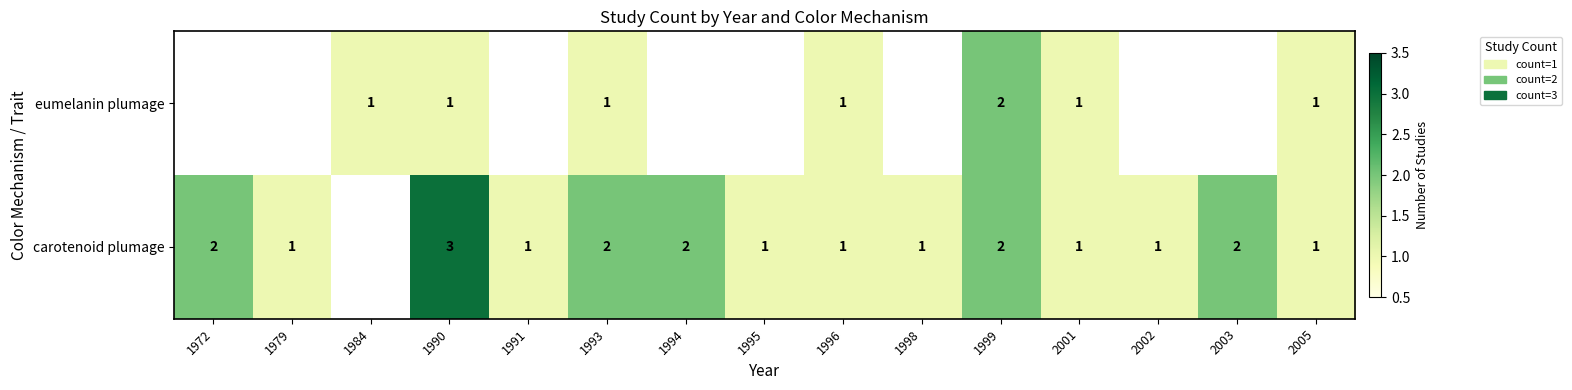

True or false: eumelanin plumage has a value of 1 at 2005.

True